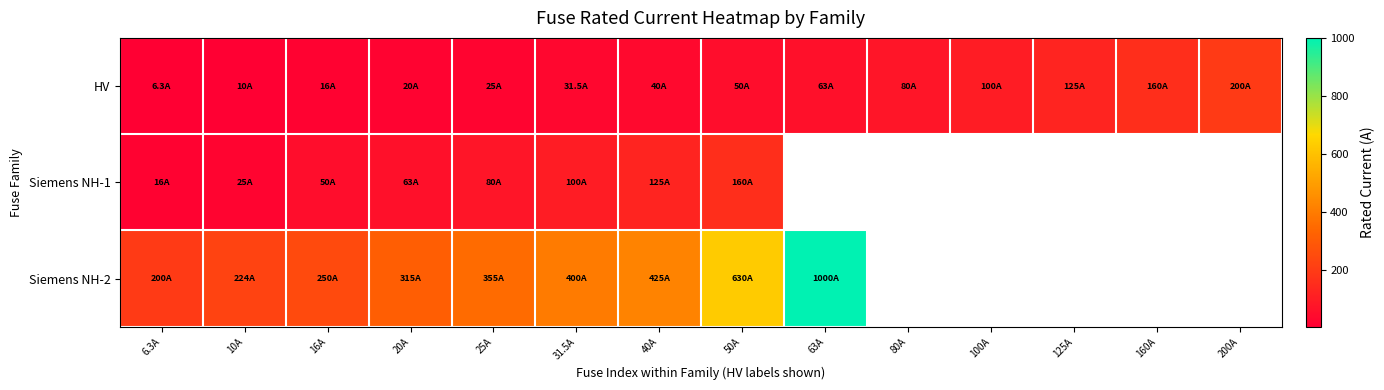

At which label is Siemens NH-1 closest to 88?

25A